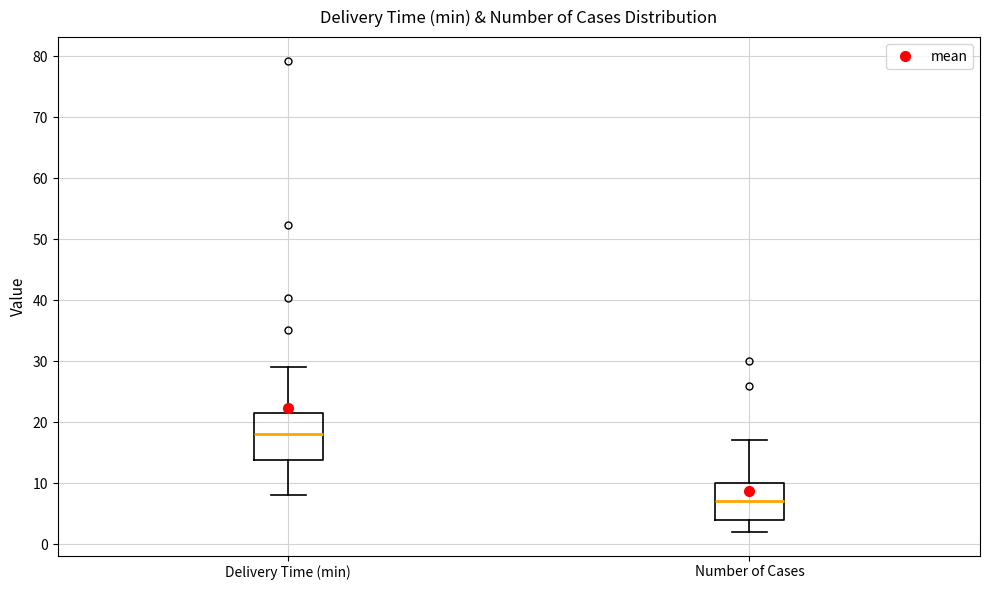

Where does the lower whisker of the box for Number of Cases end on the y-axis? The values are not printed on the chart, so give them approximately, as read against the axis.

2